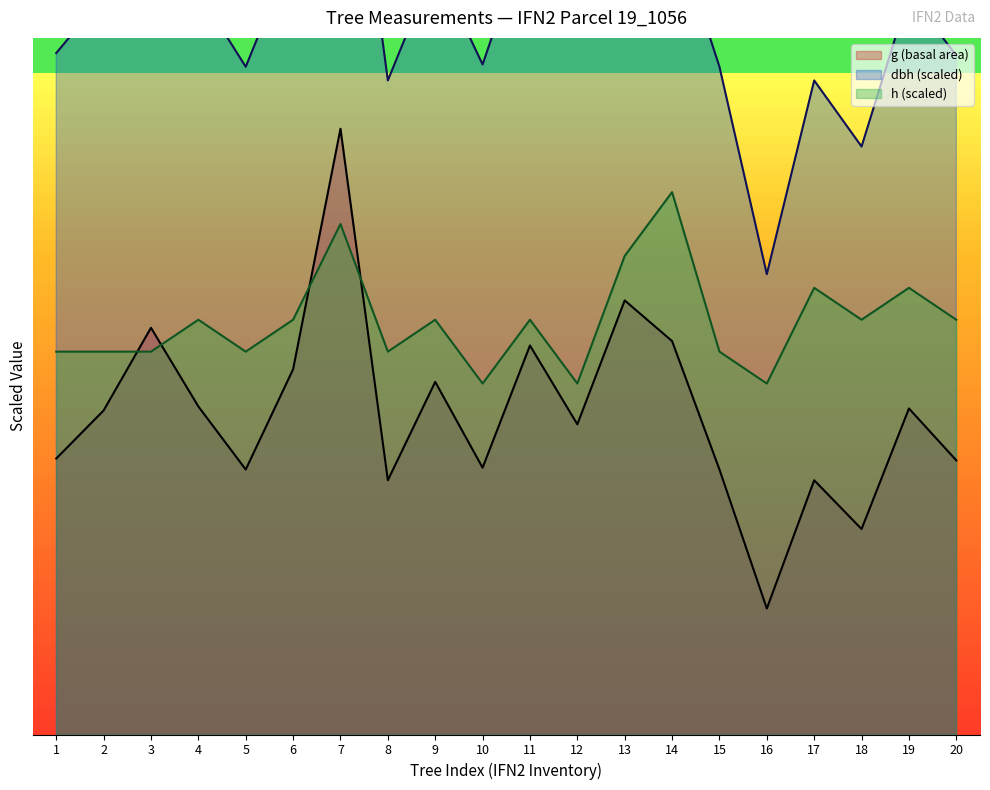

Reading left to right, list all the values displayed in this chart.

dbh: 37.4	40.5	45.4	40.8	36.6	43.0	55.4	35.9	42.2	36.8	44.4	39.6	46.9	44.6	36.6	25.2	35.9	32.2	40.6	37.2
h: 21.0	21.0	21.0	22.8	21.0	22.8	28.0	21.0	22.8	19.2	22.8	19.2	26.2	29.8	21.0	19.2	24.5	22.8	24.5	22.8
g: 15.1	17.8	22.3	18.0	14.5	20.0	33.2	13.9	19.3	14.6	21.3	17.0	23.8	21.6	14.5	6.9	13.9	11.3	17.9	15.0